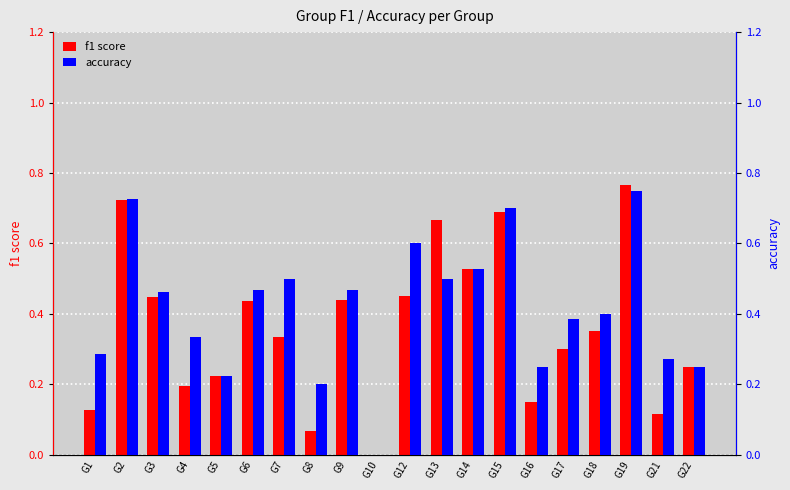

The accuracy series shows 0.5 at G4. True or false?

False